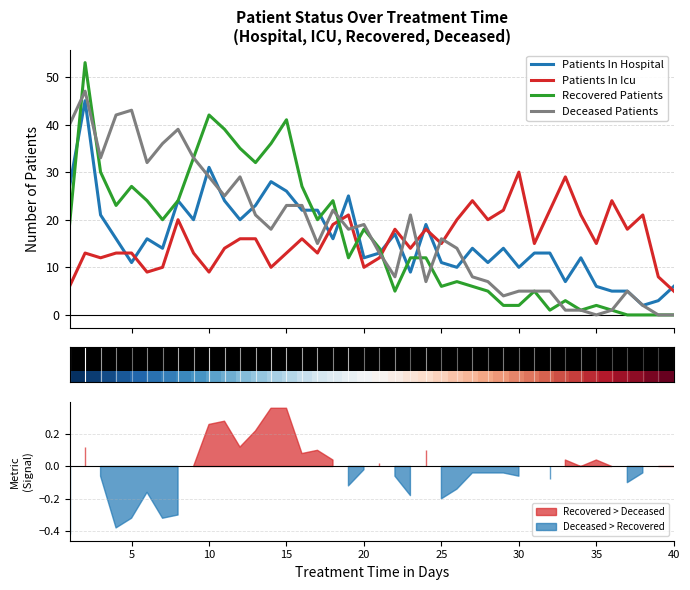

Which series ends up on top after the final intersection of Deceased Patients and Patients In Icu?

Patients In Icu